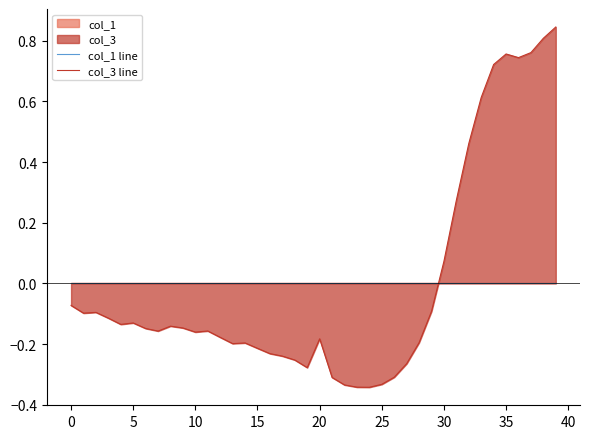

Is the value of col_3 line at 21 greater than the value of col_1 line at 11?

No